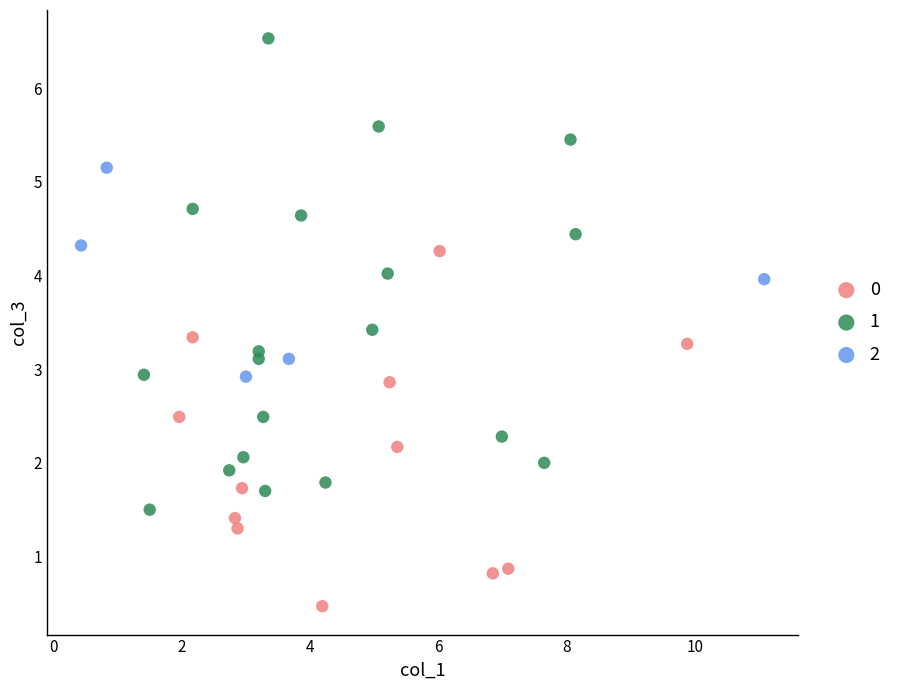

Which series has the widest spread of Y values?

1